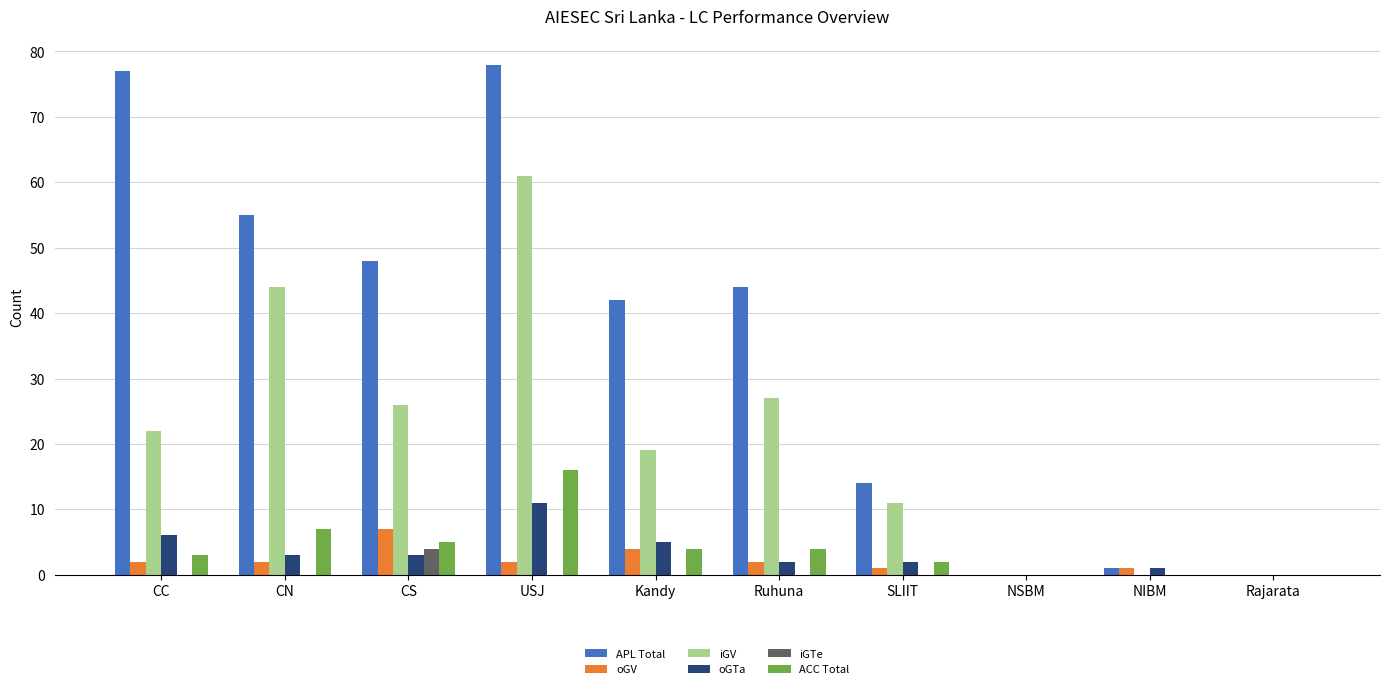

Reading left to right, extract all data points from this chart.

APL Total: CC=77	CN=55	CS=48	USJ=78	Kandy=42	Ruhuna=44	SLIIT=14	NSBM=0	NIBM=1	Rajarata=0
oGV: CC=2	CN=2	CS=7	USJ=2	Kandy=4	Ruhuna=2	SLIIT=1	NSBM=0	NIBM=1	Rajarata=0
iGV: CC=22	CN=44	CS=26	USJ=61	Kandy=19	Ruhuna=27	SLIIT=11	NSBM=0	NIBM=0	Rajarata=0
oGTa: CC=6	CN=3	CS=3	USJ=11	Kandy=5	Ruhuna=2	SLIIT=2	NSBM=0	NIBM=1	Rajarata=0
iGTe: CC=0	CN=0	CS=4	USJ=0	Kandy=0	Ruhuna=0	SLIIT=0	NSBM=0	NIBM=0	Rajarata=0
ACC Total: CC=3	CN=7	CS=5	USJ=16	Kandy=4	Ruhuna=4	SLIIT=2	NSBM=0	NIBM=0	Rajarata=0